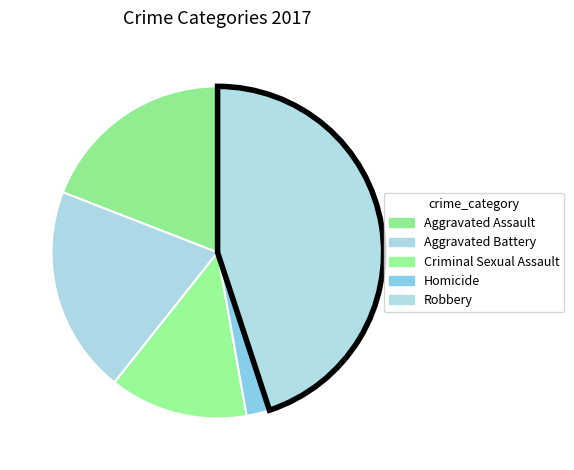

True or false: Aggravated Battery accounts for 10% of the total.

False